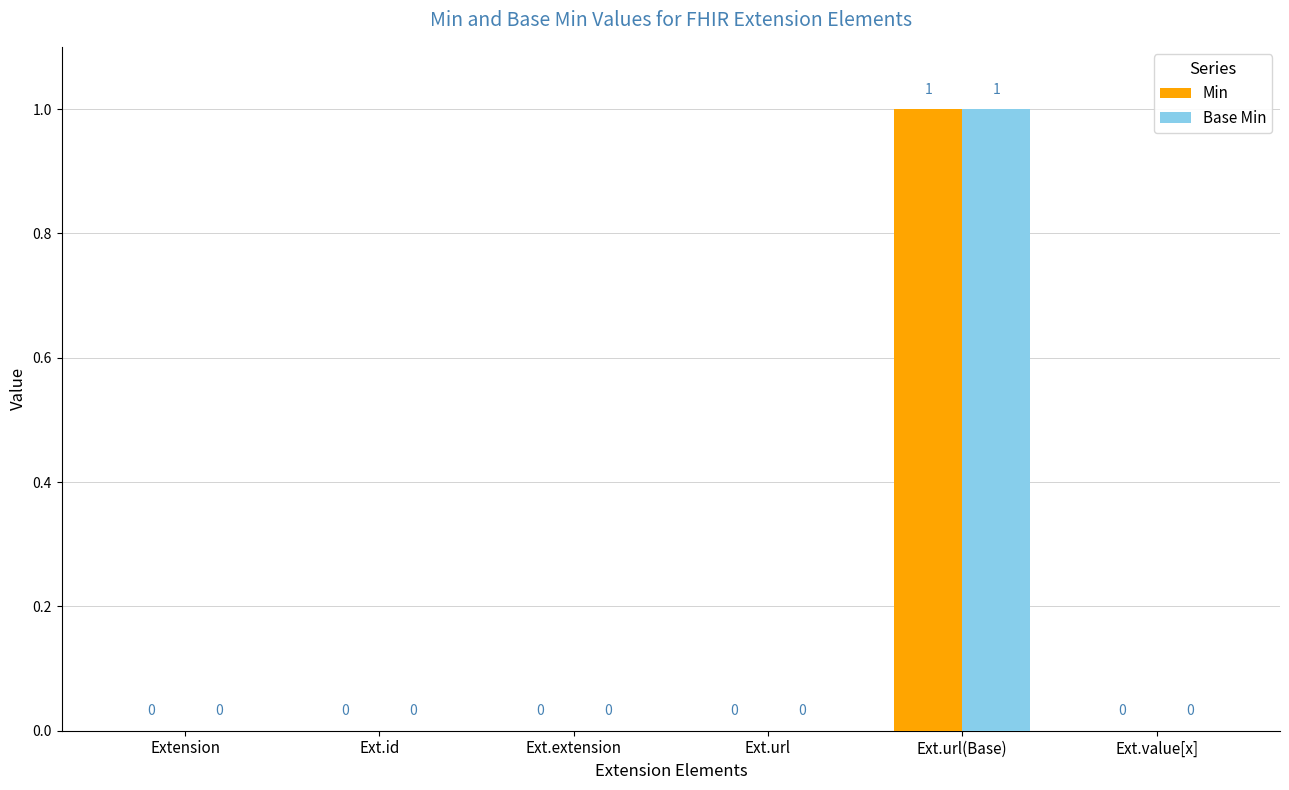

The Base Min series shows 0 at Ext.extension. True or false?

True